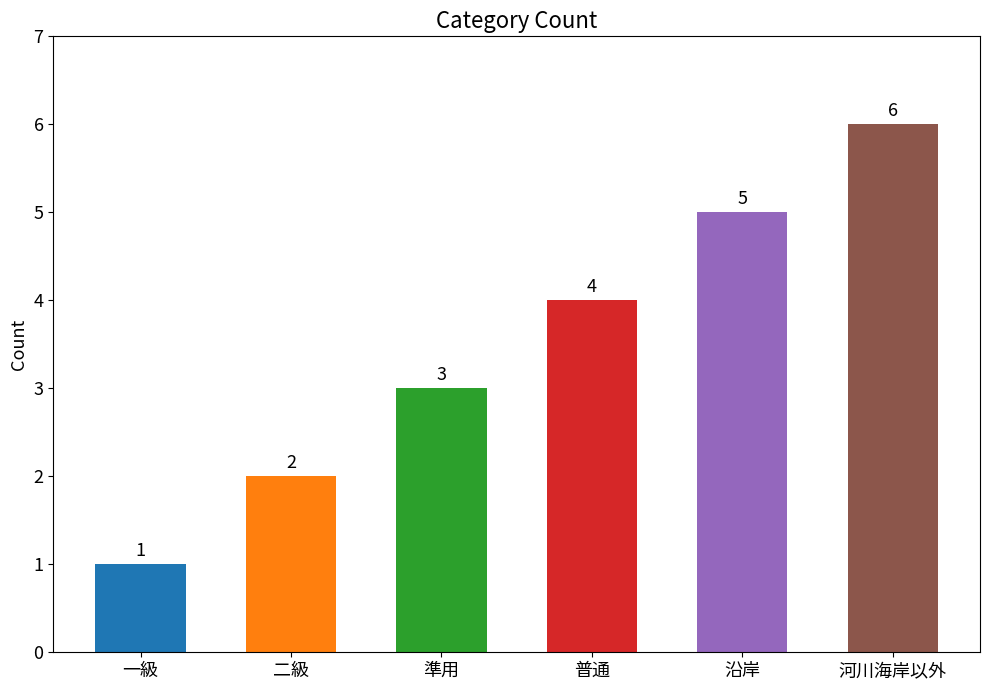

List the labels in order of value, smallest first.

一級, 二級, 準用, 普通, 沿岸, 河川海岸以外